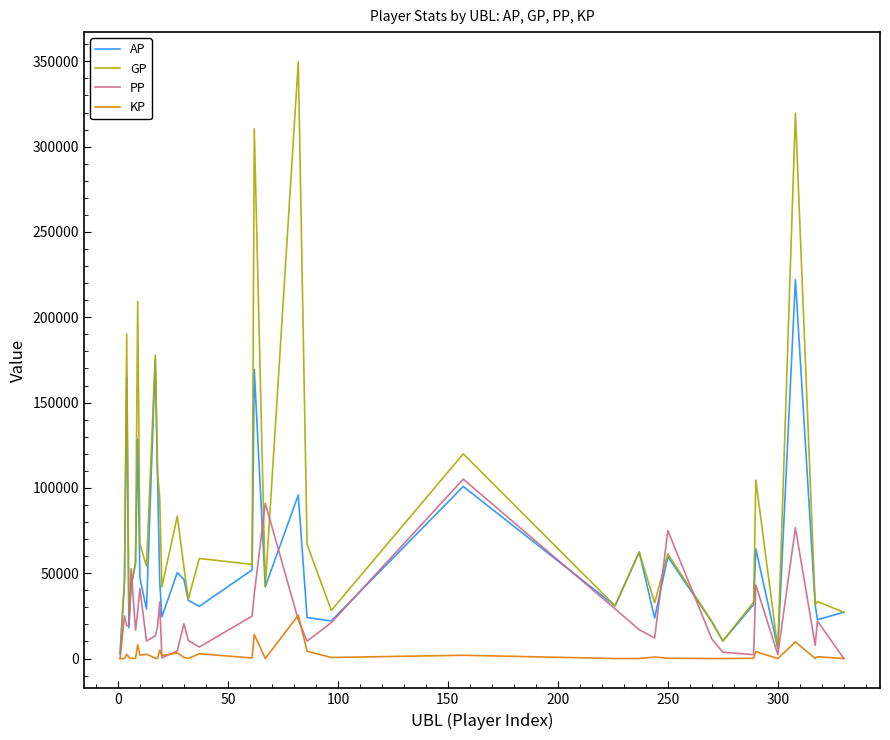

List the series in order of their peak value, lowest first.

KP, PP, AP, GP